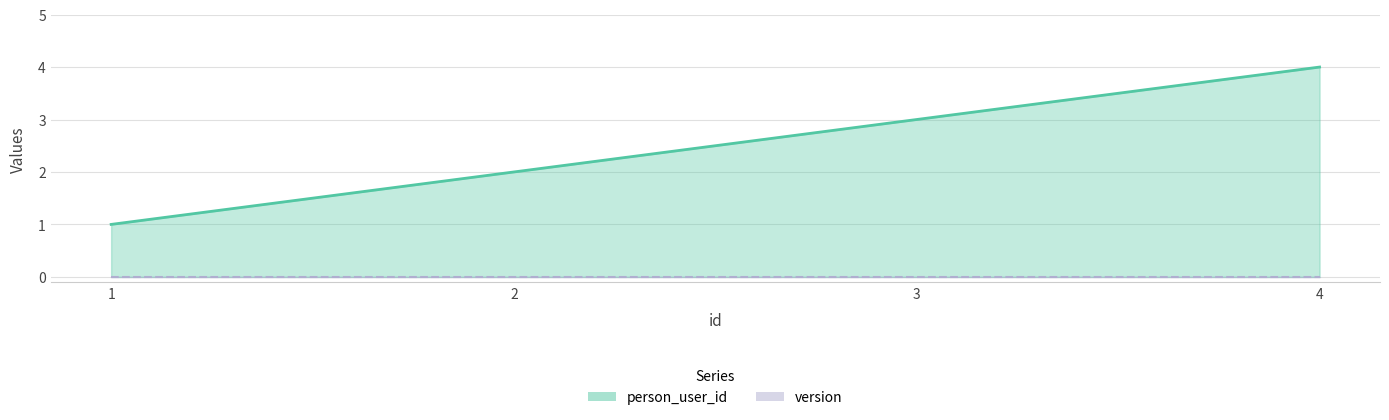

Reading left to right, what are all the values shown in this chart?

person_user_id: 1	2	3	4
version: 0	0	0	0